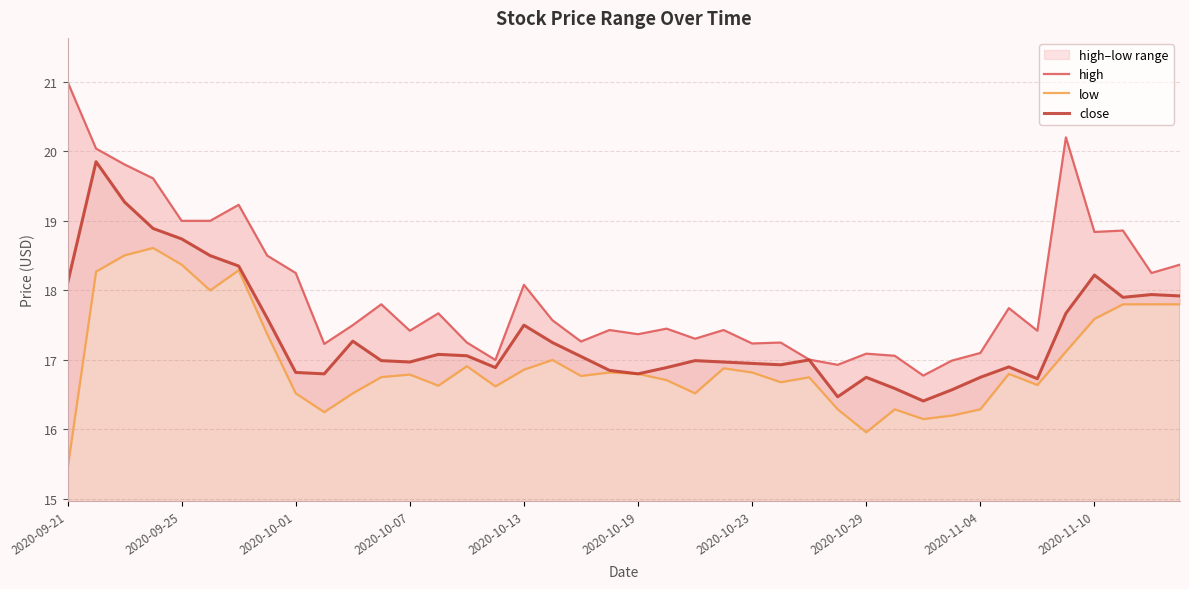

What are all the series names shown in the legend?

high, low, close